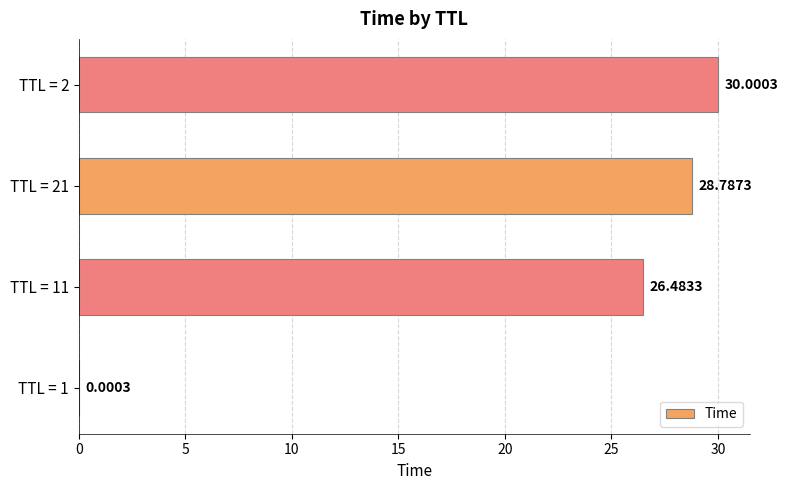

Which label corresponds to the largest value in the chart?

TTL = 2